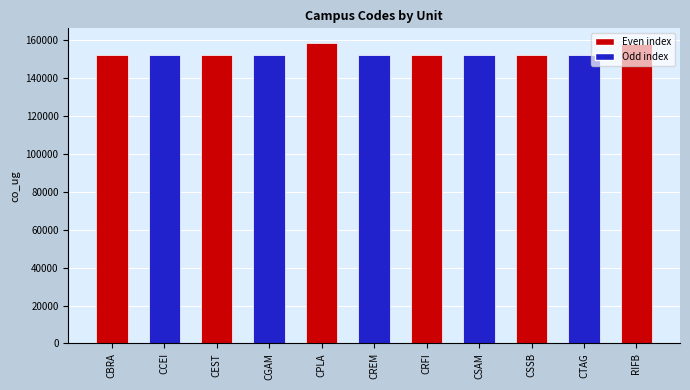

Where is the data nearest to the value 155320?

RIFB